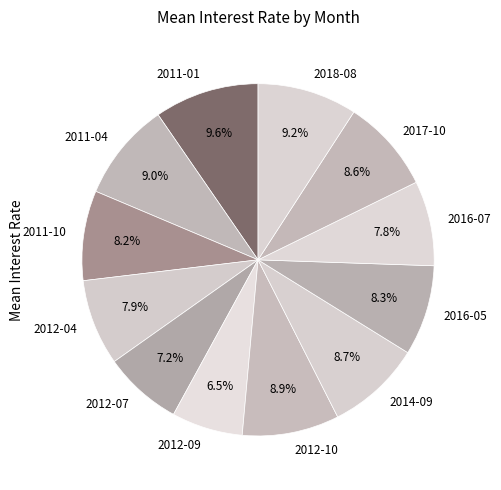

To the nearest percent, what is the difference between the largest and smallest slice percentages?

3%